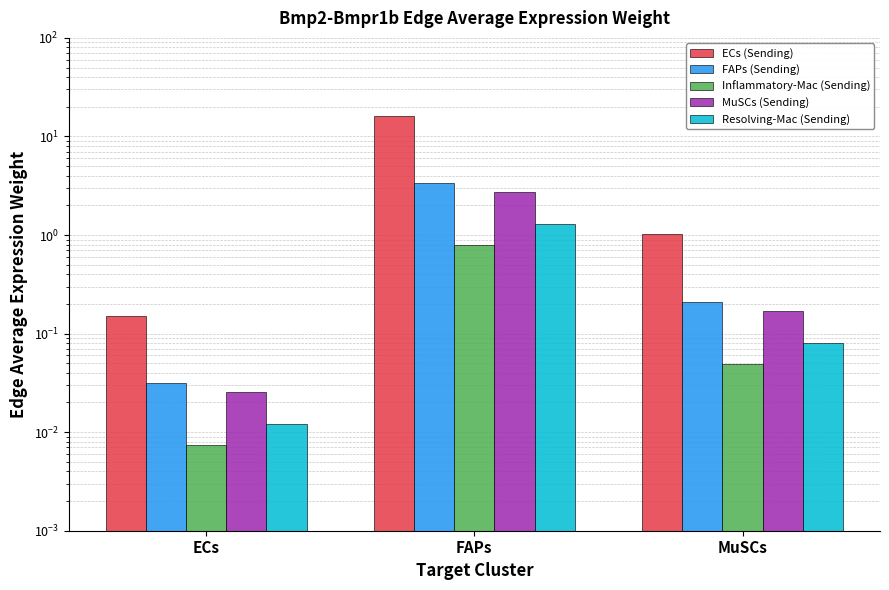

What is the sum of all Inflammatory-Mac (Sending) values?

0.8